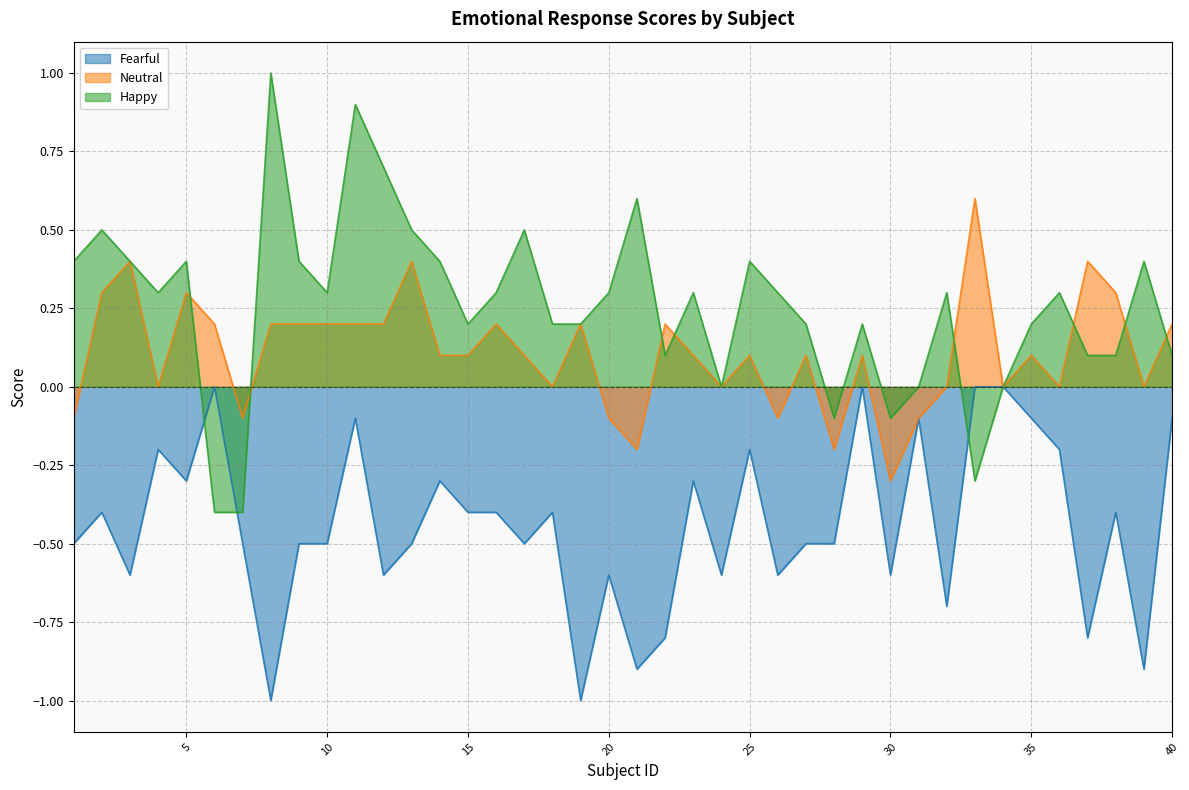

Reading right to left, transcribe all the data shown in this chart.

Fearful: -0.1	-0.9	-0.4	-0.8	-0.2	-0.1	0.0	0.0	-0.7	-0.1	-0.6	0.0	-0.5	-0.5	-0.6	-0.2	-0.6	-0.3	-0.8	-0.9	-0.6	-1.0	-0.4	-0.5	-0.4	-0.4	-0.3	-0.5	-0.6	-0.1	-0.5	-0.5	-1.0	-0.5	0.0	-0.3	-0.2	-0.6	-0.4	-0.5
Neutral: 0.2	0.0	0.3	0.4	0.0	0.1	0.0	0.6	0.0	-0.1	-0.3	0.1	-0.2	0.1	-0.1	0.1	0.0	0.1	0.2	-0.2	-0.1	0.2	0.0	0.1	0.2	0.1	0.1	0.4	0.2	0.2	0.2	0.2	0.2	-0.1	0.2	0.3	0.0	0.4	0.3	-0.1
Happy: 0.1	0.4	0.1	0.1	0.3	0.2	0.0	-0.3	0.3	0.0	-0.1	0.2	-0.1	0.2	0.3	0.4	0.0	0.3	0.1	0.6	0.3	0.2	0.2	0.5	0.3	0.2	0.4	0.5	0.7	0.9	0.3	0.4	1.0	-0.4	-0.4	0.4	0.3	0.4	0.5	0.4